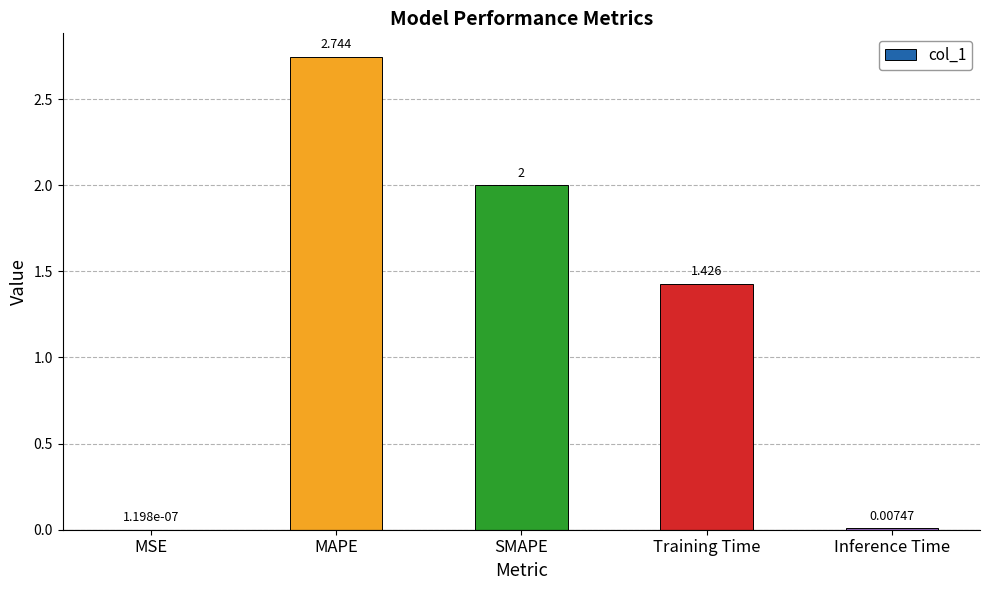

Which has a higher value, Inference Time or MAPE?

MAPE